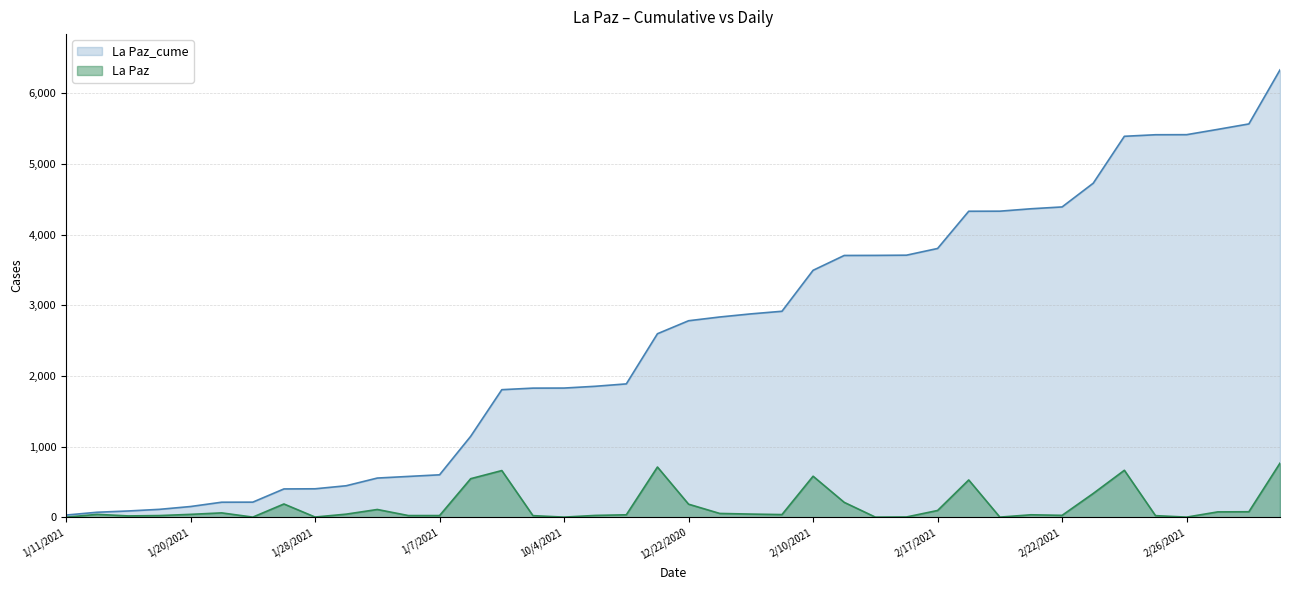

True or false: La Paz has more than 1 interior local peaks.

True